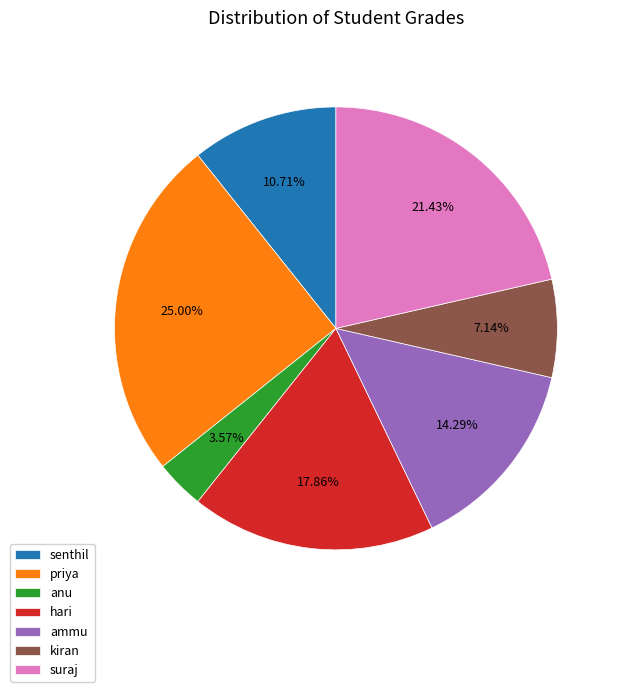

Is it true that senthil is 18% of the pie?

False